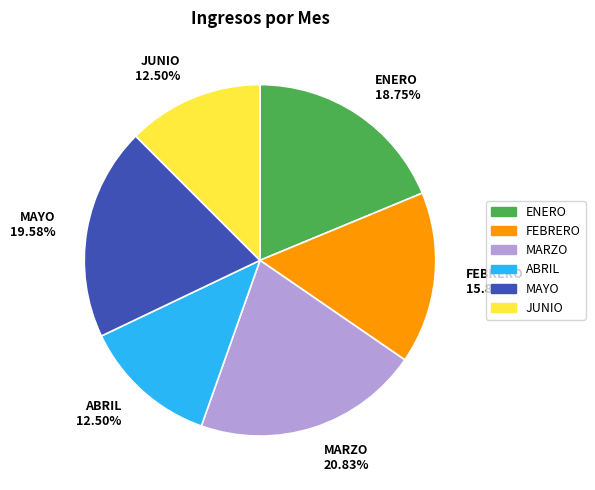

Is it true that MAYO is 20% of the pie?

True